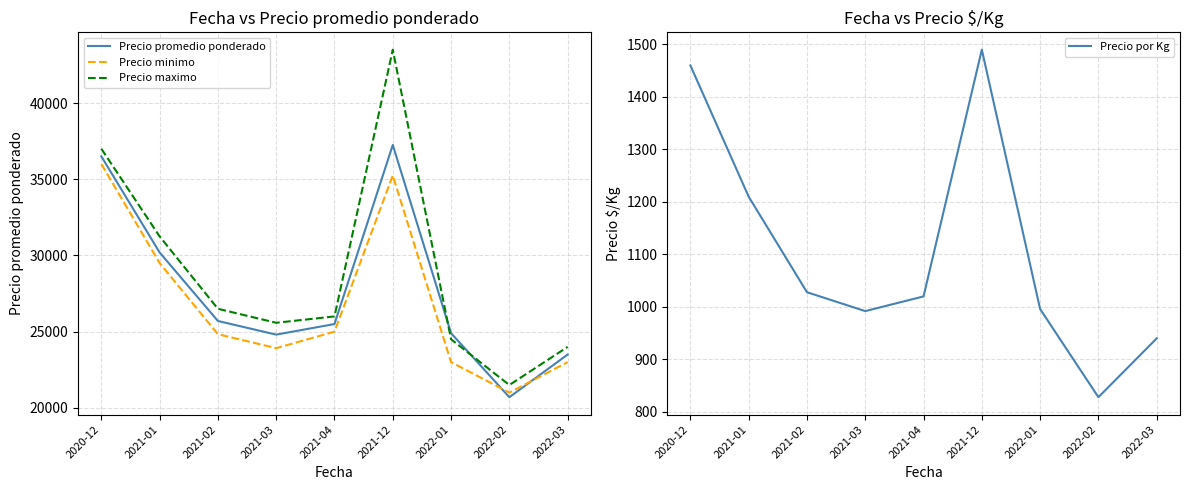

Reading left to right, transcribe all the data shown in this chart.

Precio promedio ponderado: 2020-12=36500	2021-01=30196	2021-02=25700	2021-03=24806	2021-04=25500	2021-12=37250	2022-01=24900	2022-02=20700	2022-03=23500
Precio minimo: 2020-12=36000	2021-01=29500	2021-02=24833	2021-03=23917	2021-04=25000	2021-12=35250	2022-01=23000	2022-02=21000	2022-03=23000
Precio maximo: 2020-12=37000	2021-01=31250	2021-02=26500	2021-03=25583	2021-04=26000	2021-12=43500	2022-01=24500	2022-02=21500	2022-03=24000
Precio por Kg: 2020-12=1460	2021-01=1210	2021-02=1028	2021-03=992	2021-04=1020	2021-12=1490	2022-01=996	2022-02=828	2022-03=940